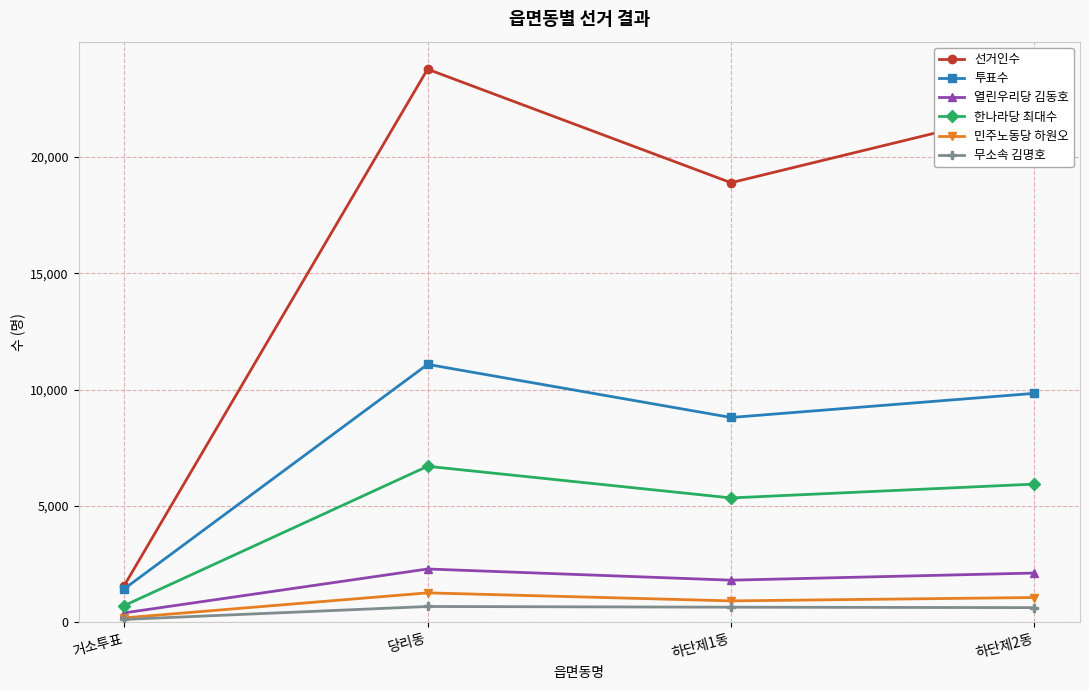

What is the label of the 3rd point from the right?

당리동